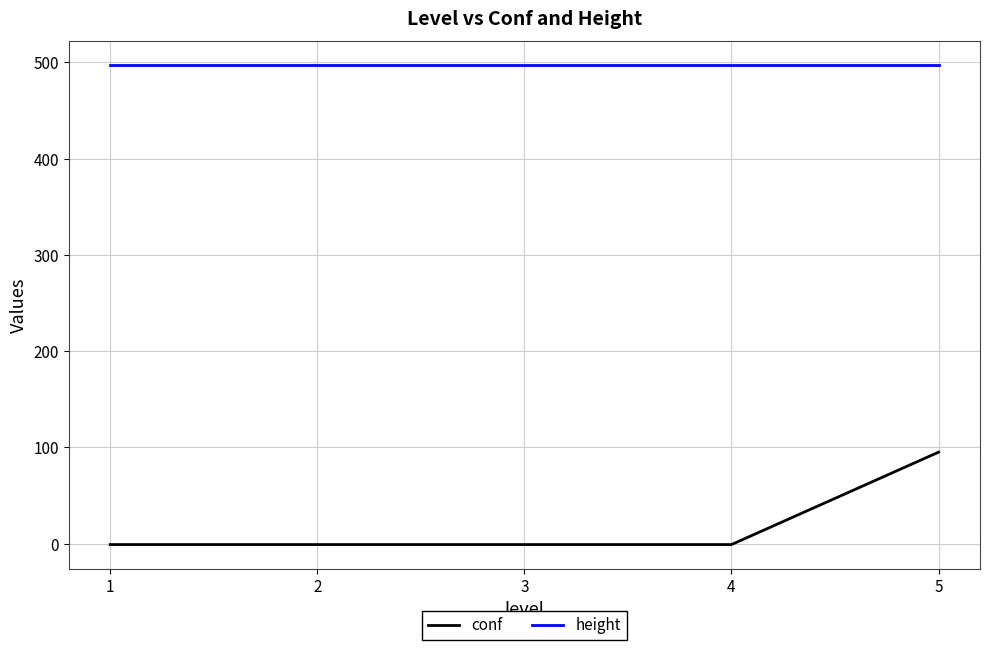

The height series shows 497 at 2. True or false?

True